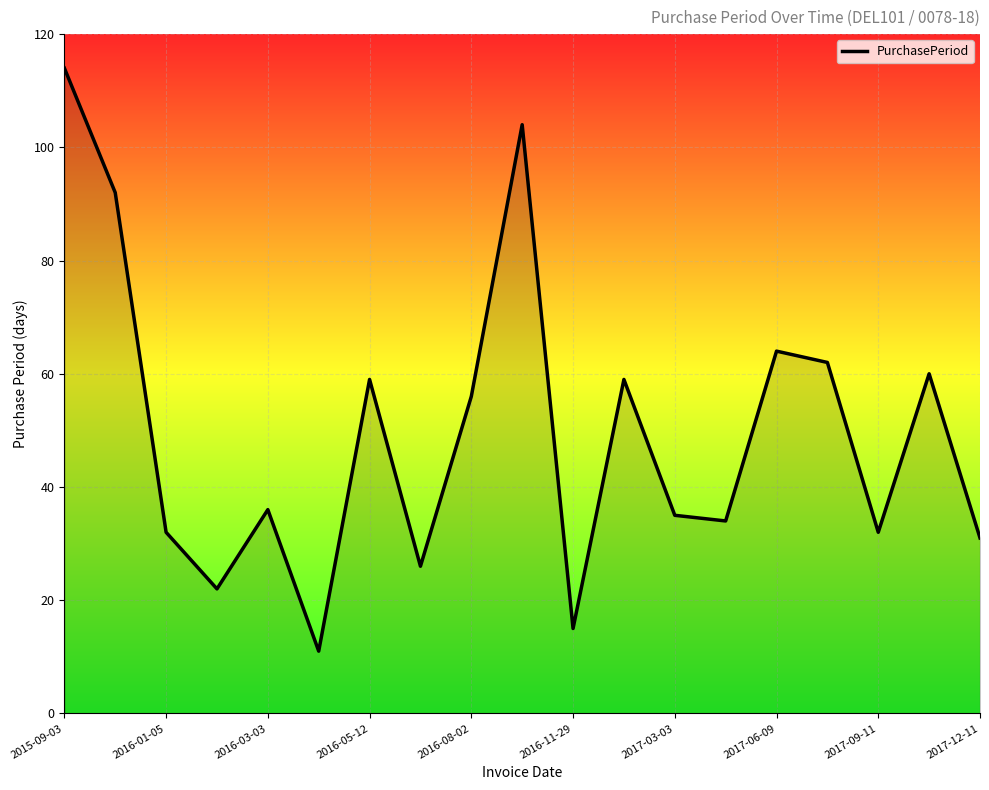

What is the difference between the maximum and minimum values?

103